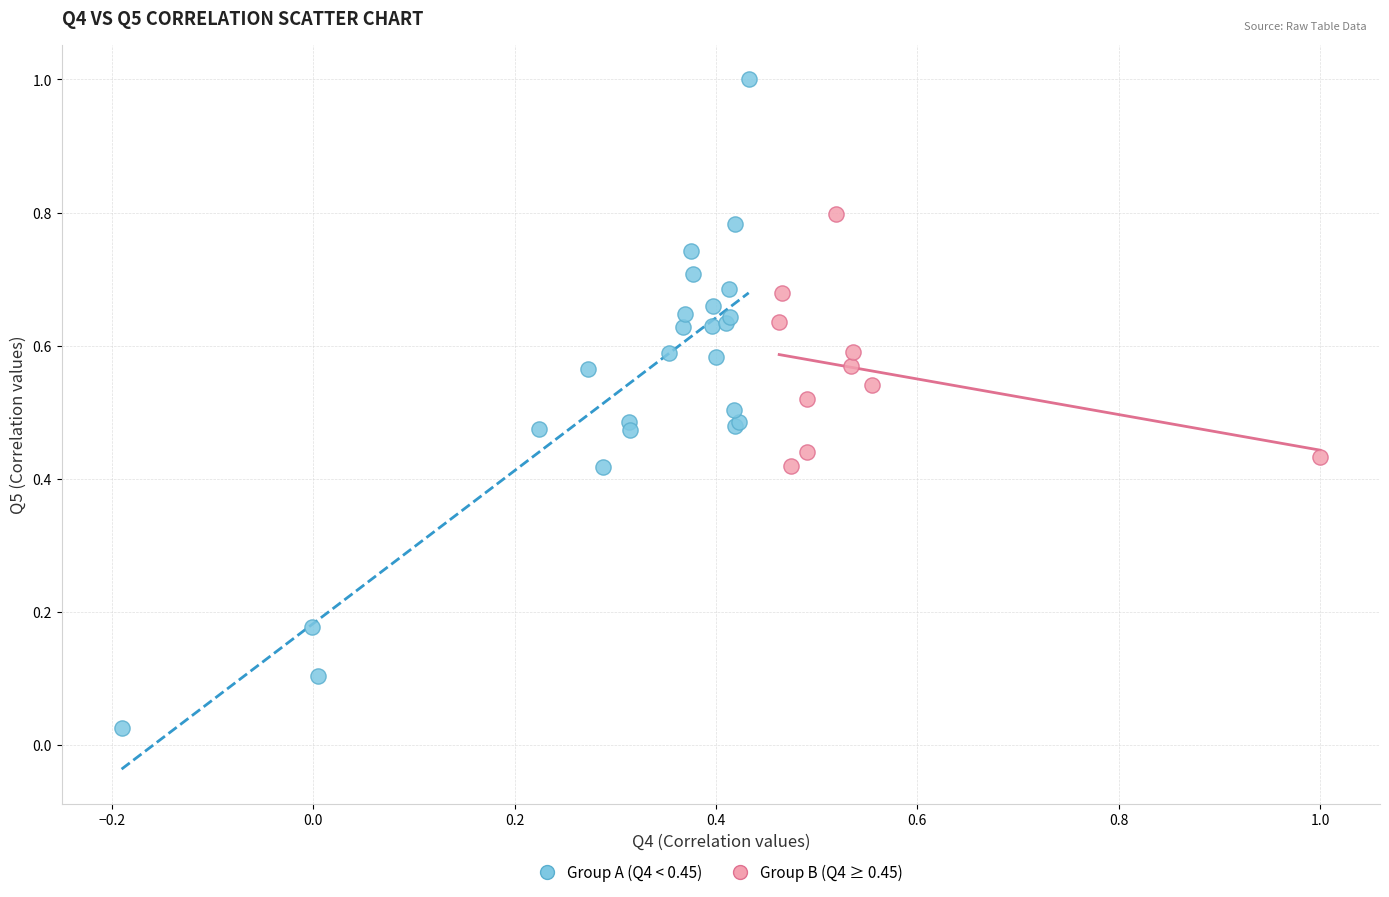

Which series reaches the maximum Y coordinate?

Group A (Q4 < 0.45)